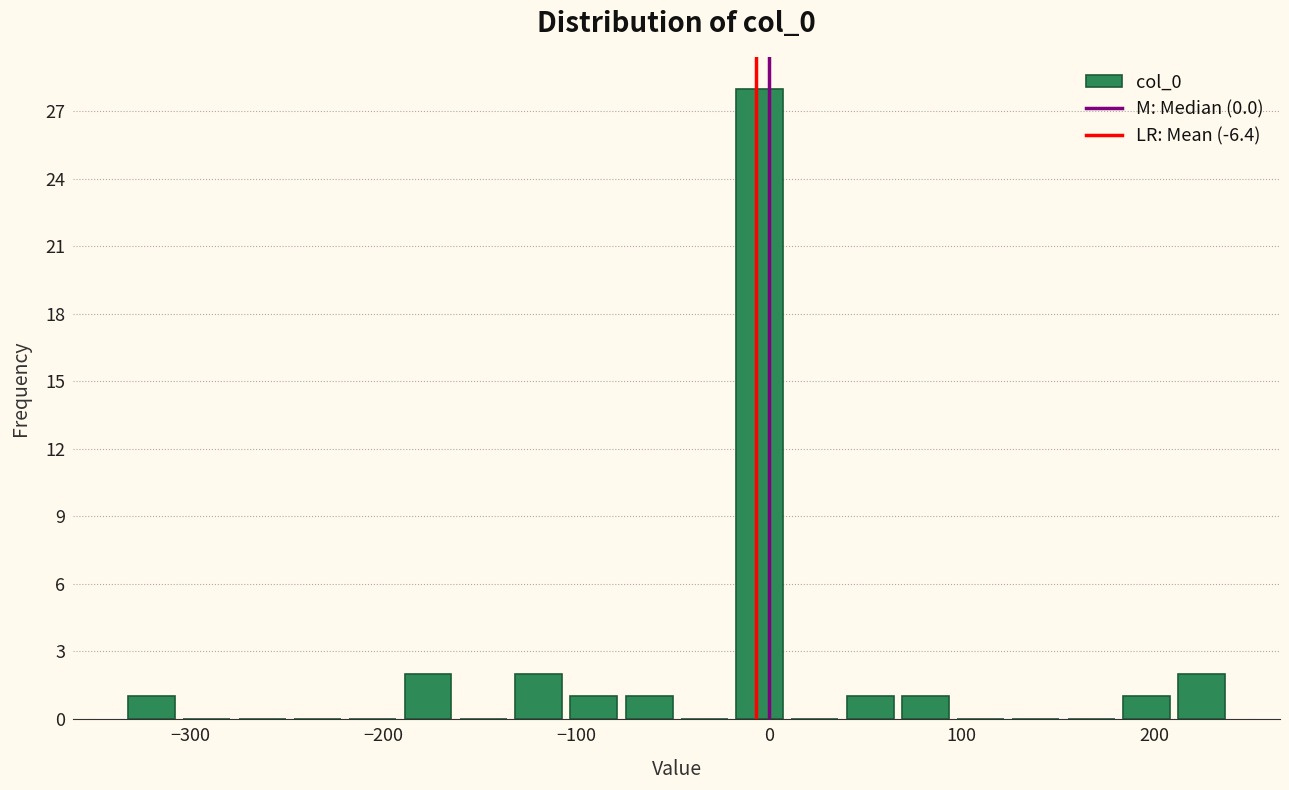

Around what value on the x-axis is the tallest bar? Give the approximate position of its centre, as read against the axis.

0